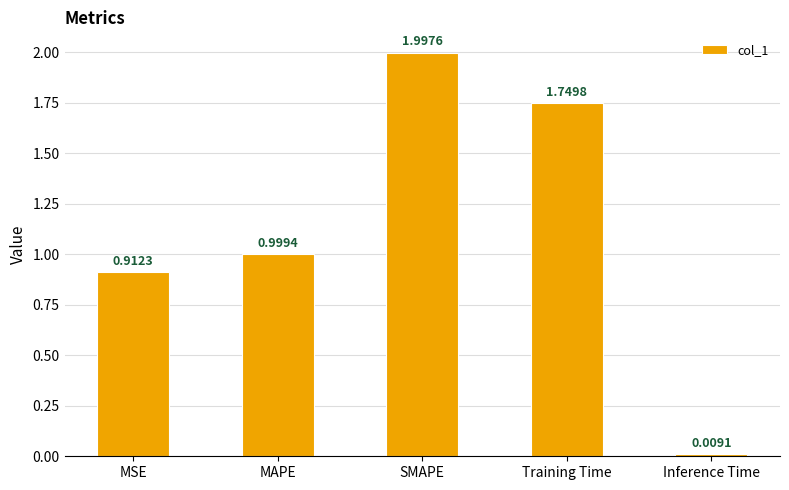

At which label is the value closest to 1?

MAPE